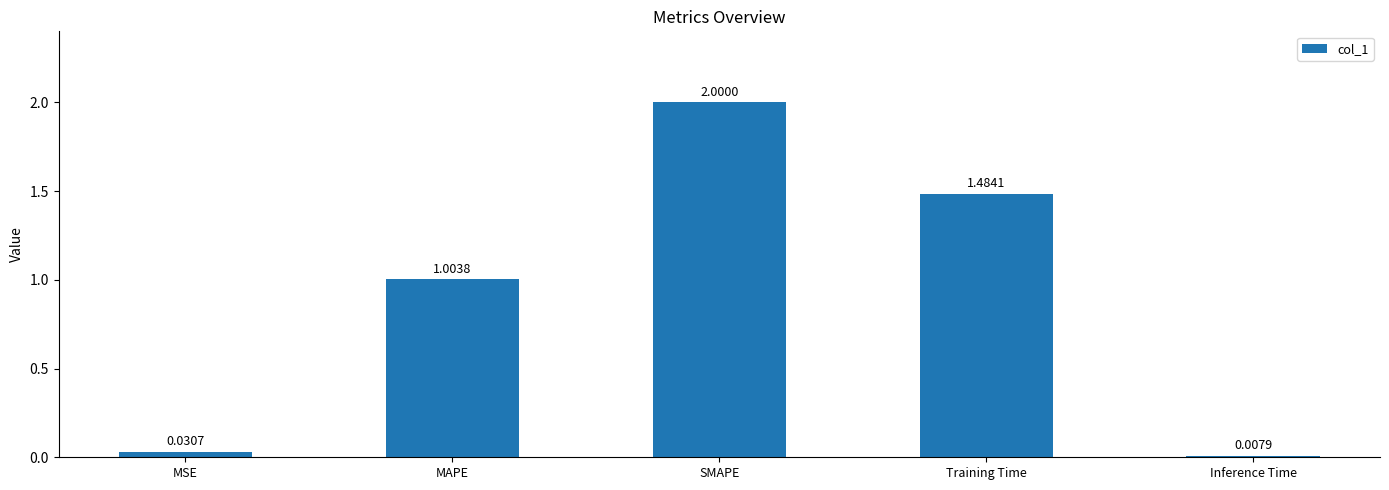

List the labels in order of value, smallest first.

Inference Time, MSE, MAPE, Training Time, SMAPE